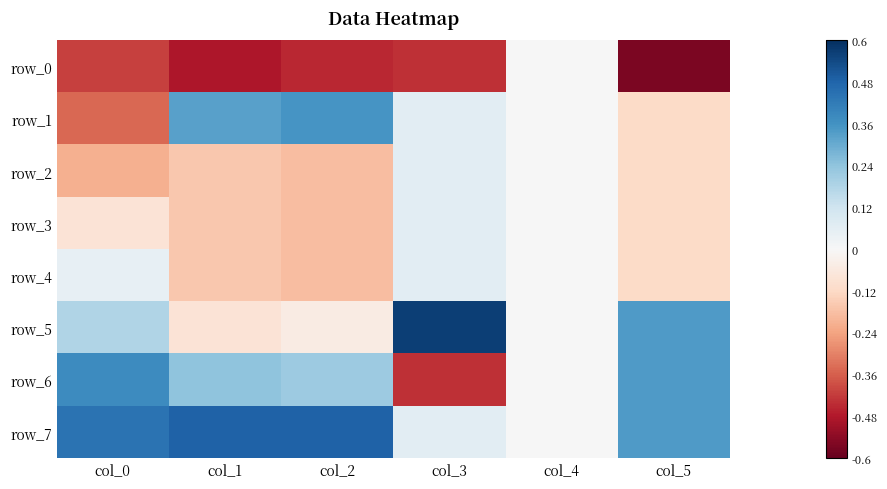

At which category does the chart reach its peak across all series?

col_3